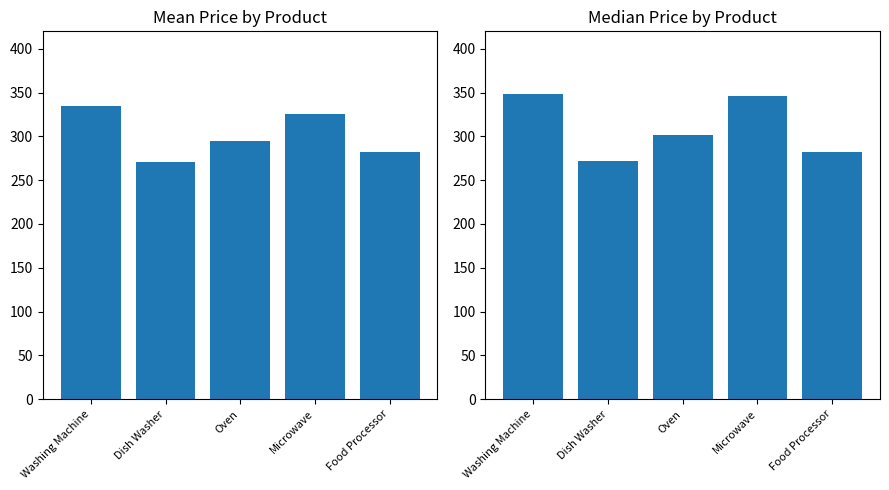

At which category does the chart reach its peak across all series?

Washing Machine